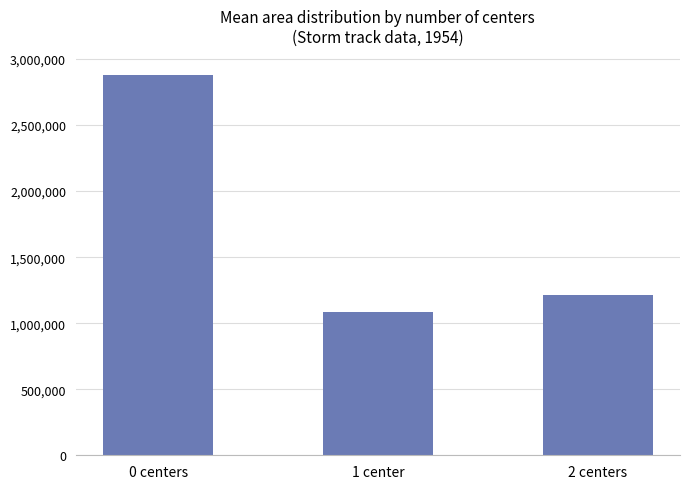

What is the difference between the maximum and minimum values?

1794637.5